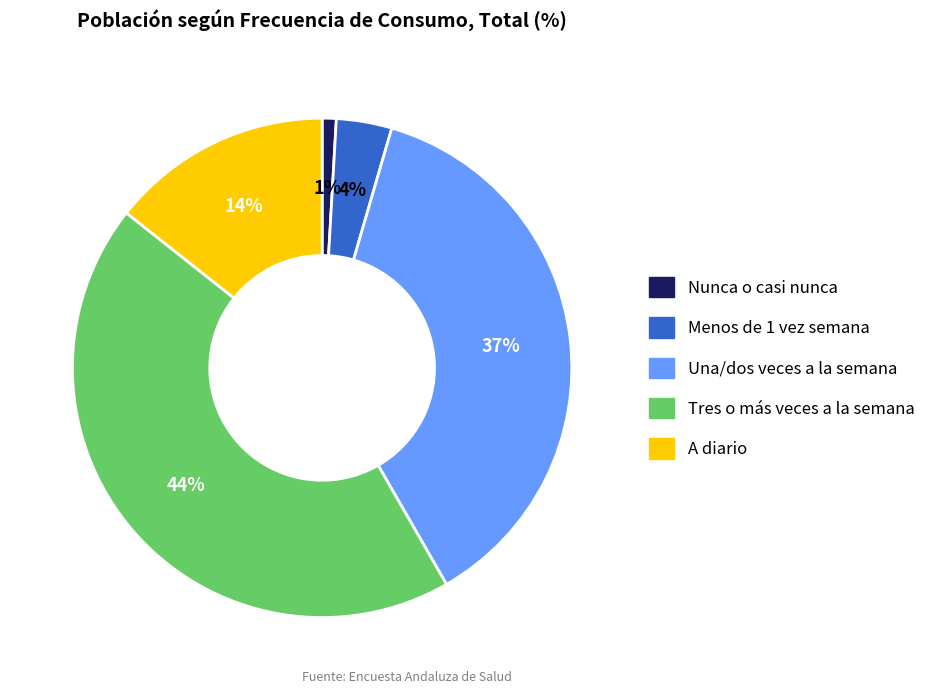

To the nearest percent, what is the combined percentage of Menos de 1 vez semana and Una/dos veces a la semana?

41%